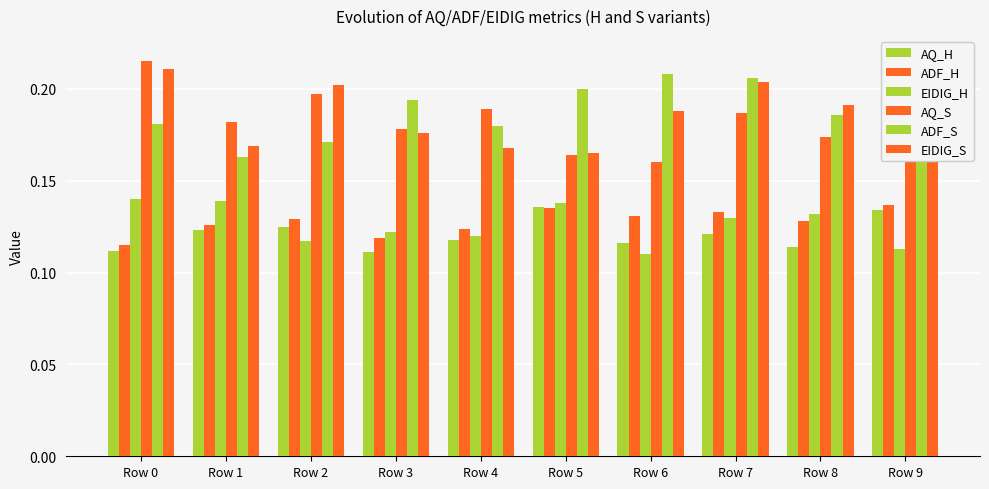

List the series in order of their peak value, lowest first.

AQ_H, ADF_H, EIDIG_H, EIDIG_S, ADF_S, AQ_S